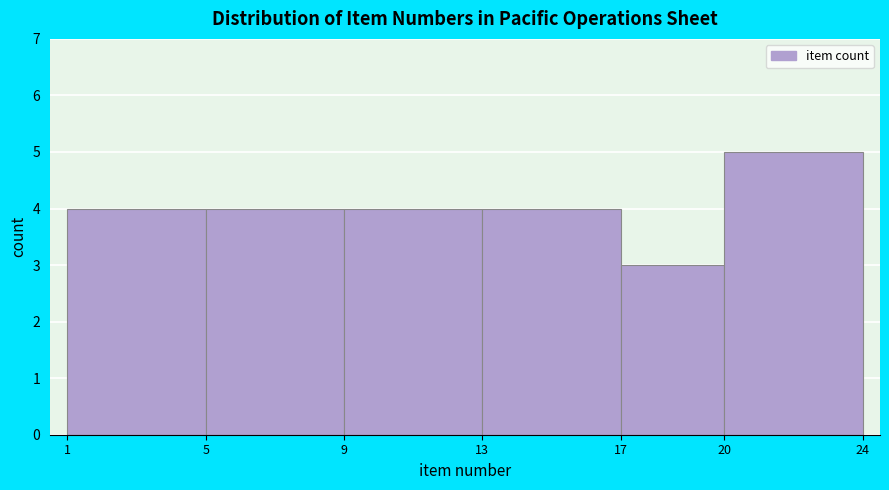

How tall is the bar that spans 9 to 13 on the x-axis? The values are not printed on the chart, so give them approximately, as read against the axis.

4